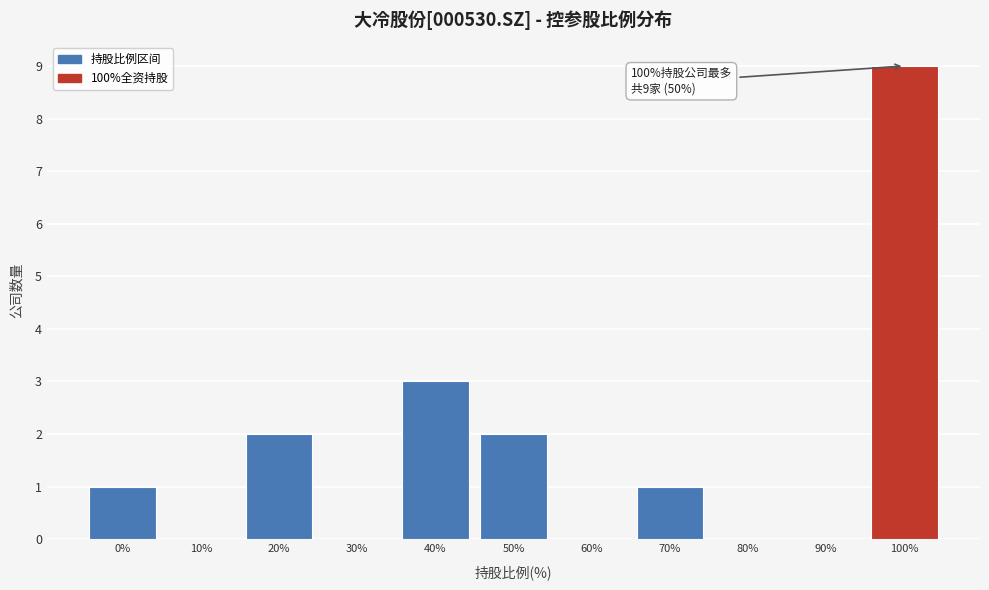

Reading right to left, list all the values displayed in this chart.

100%=9	90%=0	80%=0	70%=1	60%=0	50%=2	40%=3	30%=0	20%=2	10%=0	0%=1